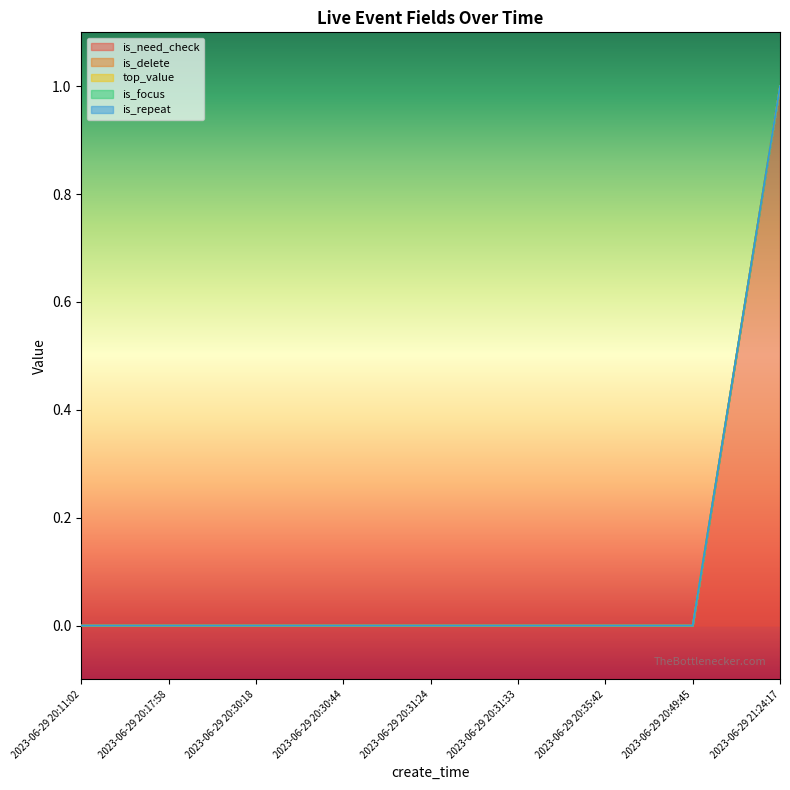

At which label does top_value reach its minimum?

2023-06-29 20:11:02